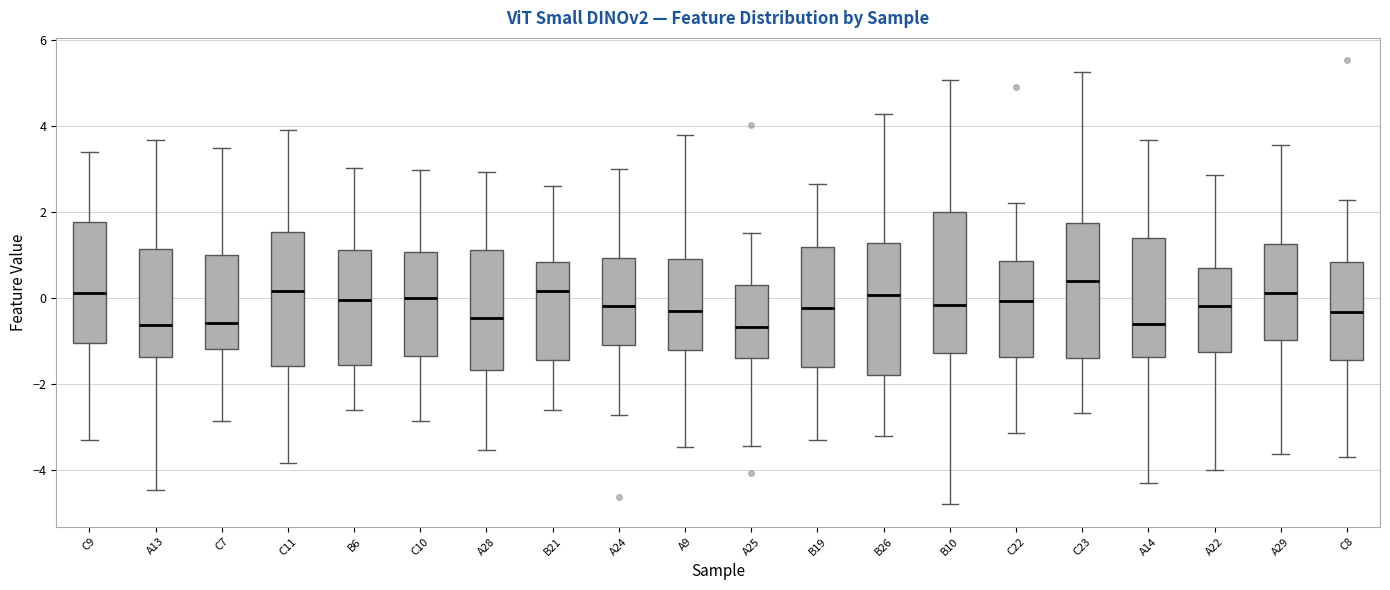

Reading left to right, transcribe this box plot: for each box, give where its median line is, the range the box spans, and where its two whiskers end, as read against the y-axis. The values are not printed on the chart, so give them approximately, as read against the axis.

C9: median 0.2, box -1.0 to 1.8, whiskers -3.4 to 3.4
A13: median -0.6, box -1.4 to 1.2, whiskers -4.4 to 3.6
C7: median -0.6, box -1.2 to 1.0, whiskers -2.8 to 3.4
C11: median 0.2, box -1.6 to 1.6, whiskers -3.8 to 4.0
B6: median 0.0, box -1.6 to 1.2, whiskers -2.6 to 3.0
C10: median 0.0, box -1.4 to 1.0, whiskers -2.8 to 3.0
A28: median -0.4, box -1.6 to 1.2, whiskers -3.6 to 3.0
B21: median 0.2, box -1.4 to 0.8, whiskers -2.6 to 2.6
A24: median -0.2, box -1.0 to 1.0, whiskers -2.8 to 3.0
A9: median -0.4, box -1.2 to 1.0, whiskers -3.4 to 3.8
A25: median -0.6, box -1.4 to 0.2, whiskers -3.4 to 1.6
B19: median -0.2, box -1.6 to 1.2, whiskers -3.4 to 2.6
B26: median 0.0, box -1.8 to 1.2, whiskers -3.2 to 4.2
B10: median -0.2, box -1.2 to 2.0, whiskers -4.8 to 5.0
C22: median 0.0, box -1.4 to 0.8, whiskers -3.2 to 2.2
C23: median 0.4, box -1.4 to 1.8, whiskers -2.6 to 5.2
A14: median -0.6, box -1.4 to 1.4, whiskers -4.2 to 3.6
A22: median -0.2, box -1.2 to 0.6, whiskers -4.0 to 2.8
A29: median 0.2, box -1.0 to 1.2, whiskers -3.6 to 3.6
C8: median -0.4, box -1.4 to 0.8, whiskers -3.6 to 2.2